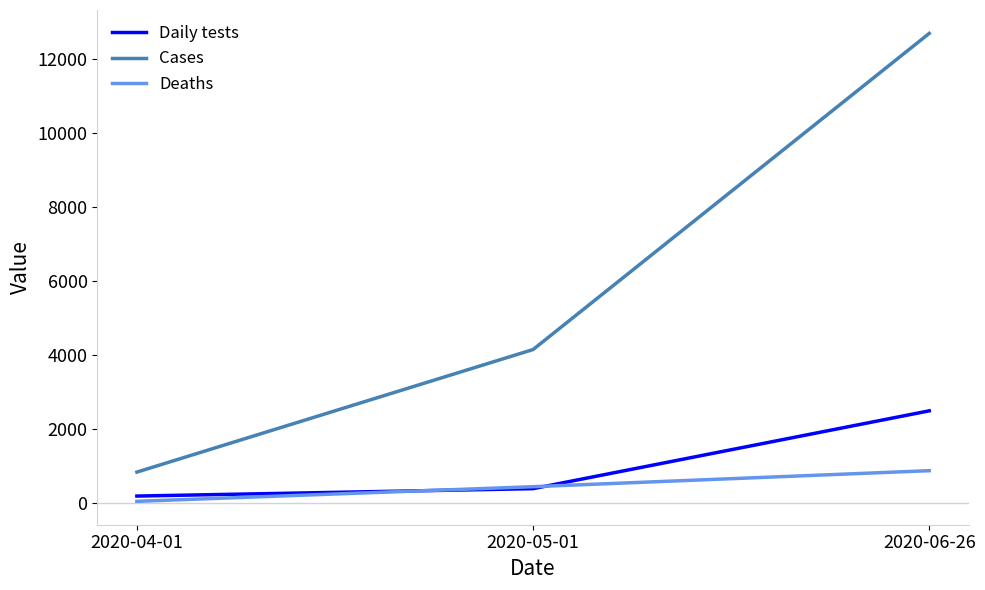

At which category is the sum across all series the highest?

2020-06-26